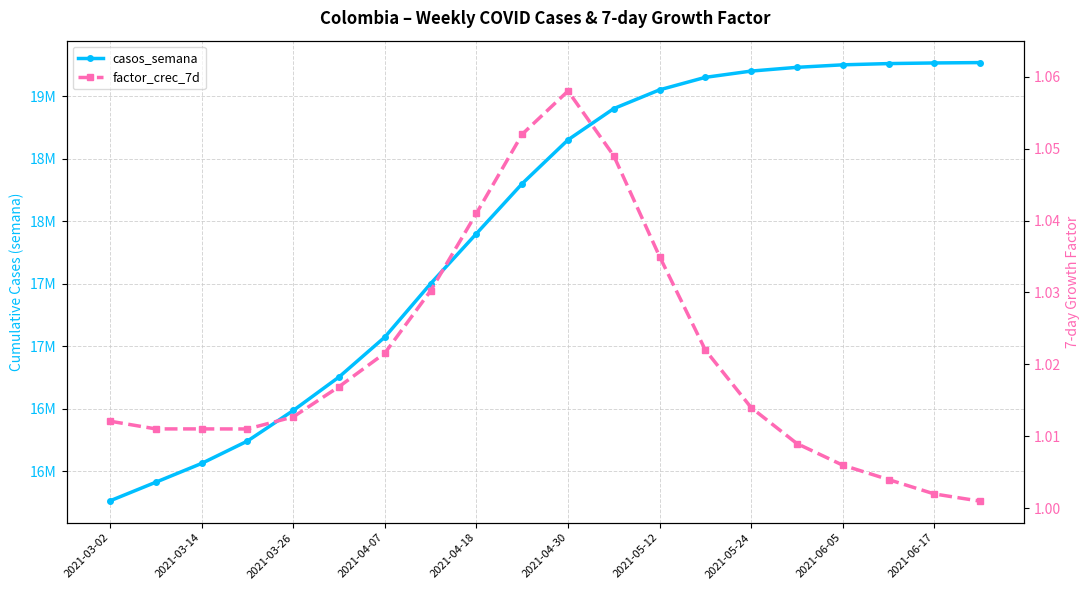

Between 12 and 17, which series saw the biggest shift?

casos_semana